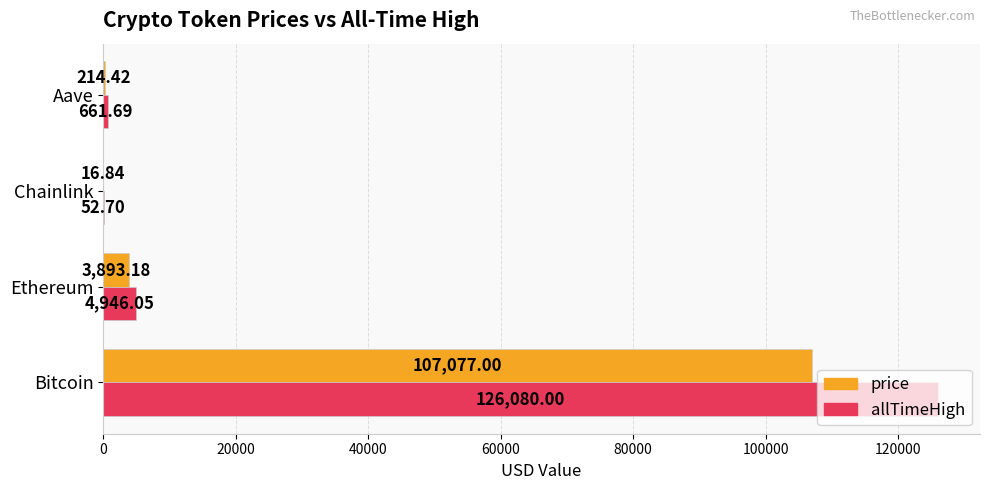

Between Ethereum and Aave, which series saw the biggest shift?

allTimeHigh